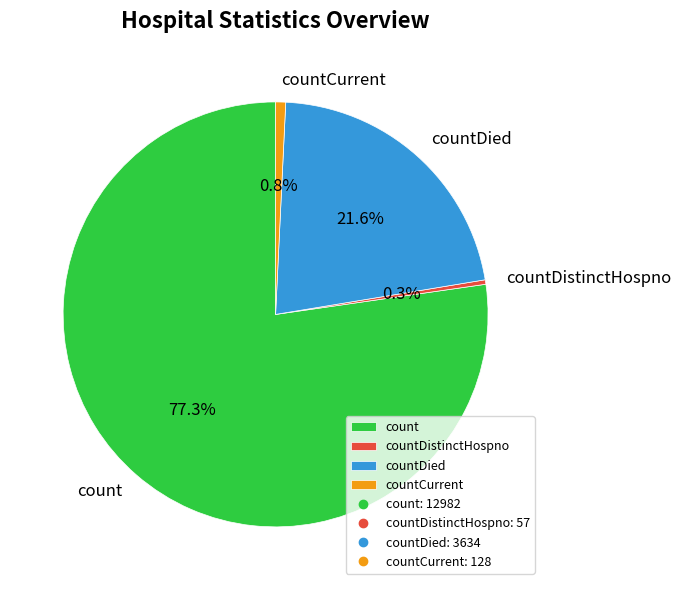

To the nearest percent, what is the difference between the largest and smallest slice percentages?

77%